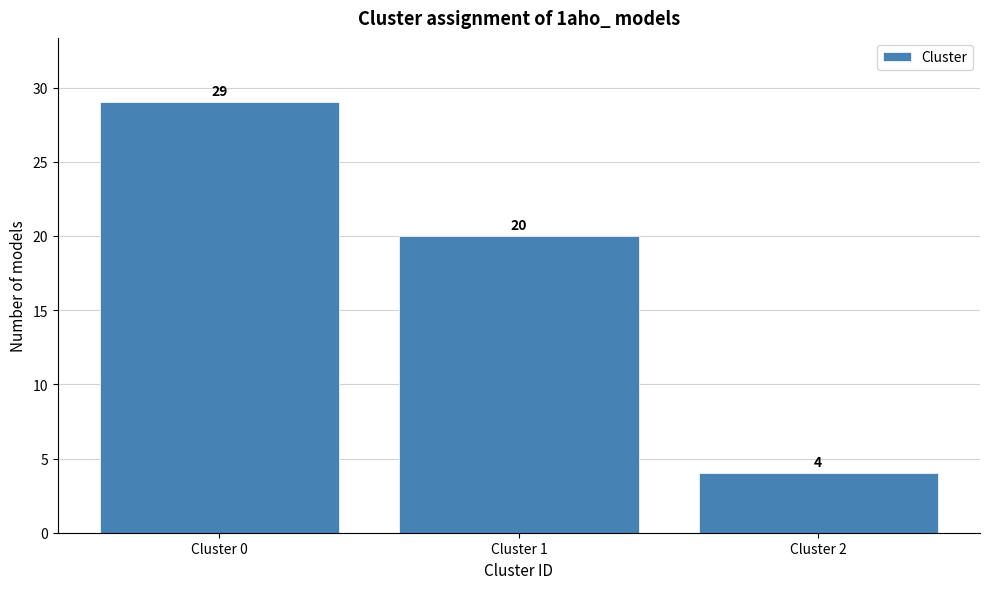

Reading left to right, extract all data points from this chart.

Cluster 0=29	Cluster 1=20	Cluster 2=4